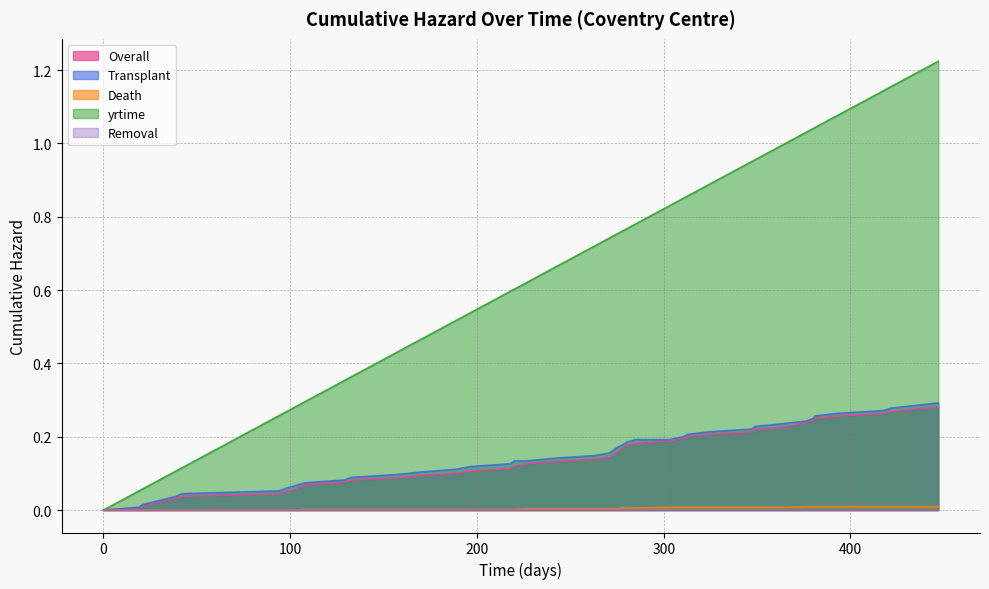

What is the sum of the Transplant values at 220 and 133?

0.2